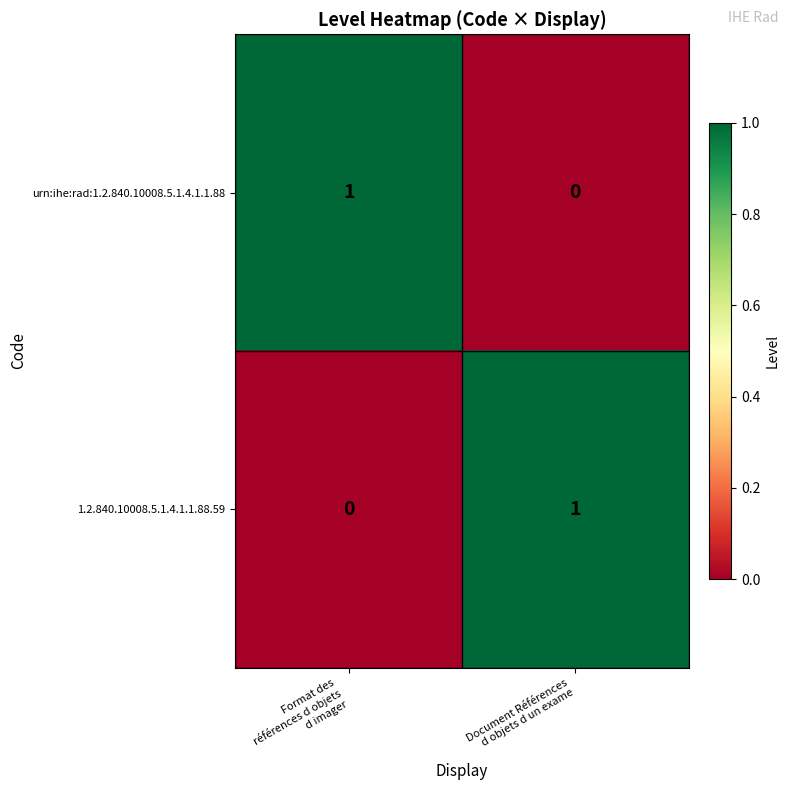

How many data points in urn:ihe:rad:1.2.840.10008.5.1.4.1.1.88 are less than 1?

1